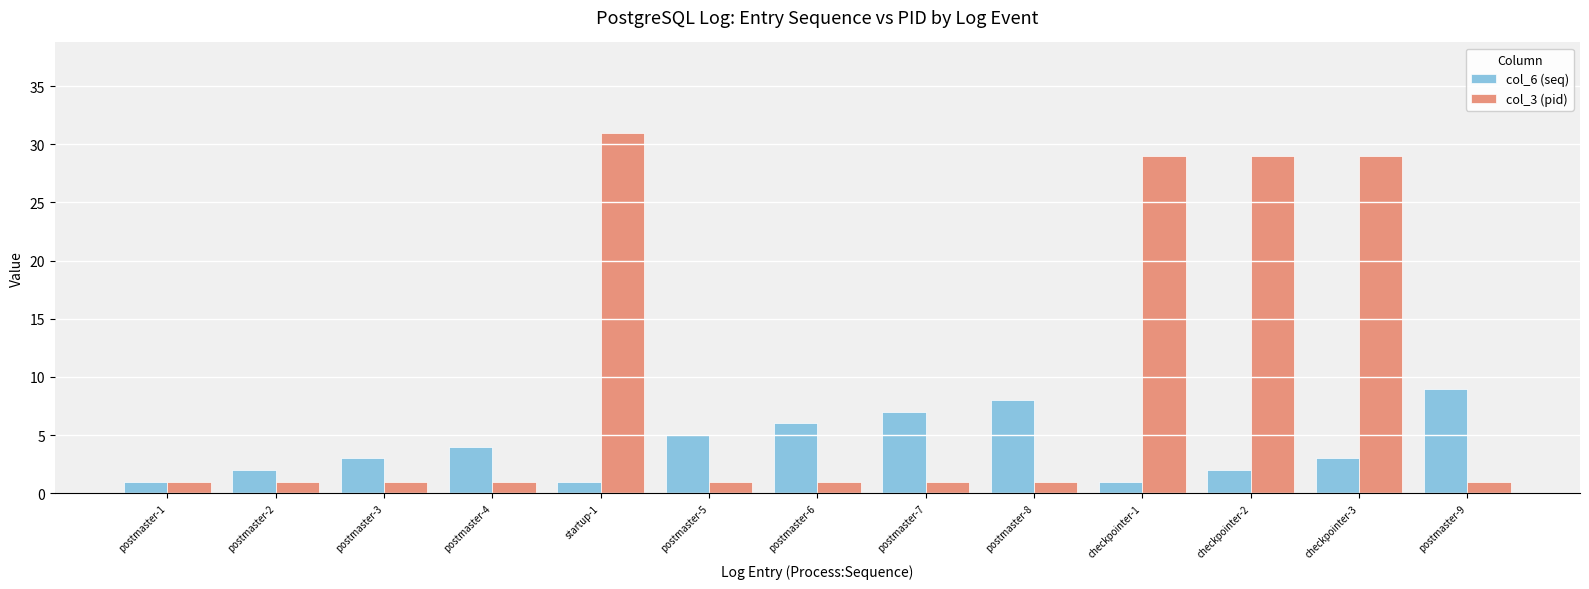

What is the lowest value of the col_3 (pid) series?

1